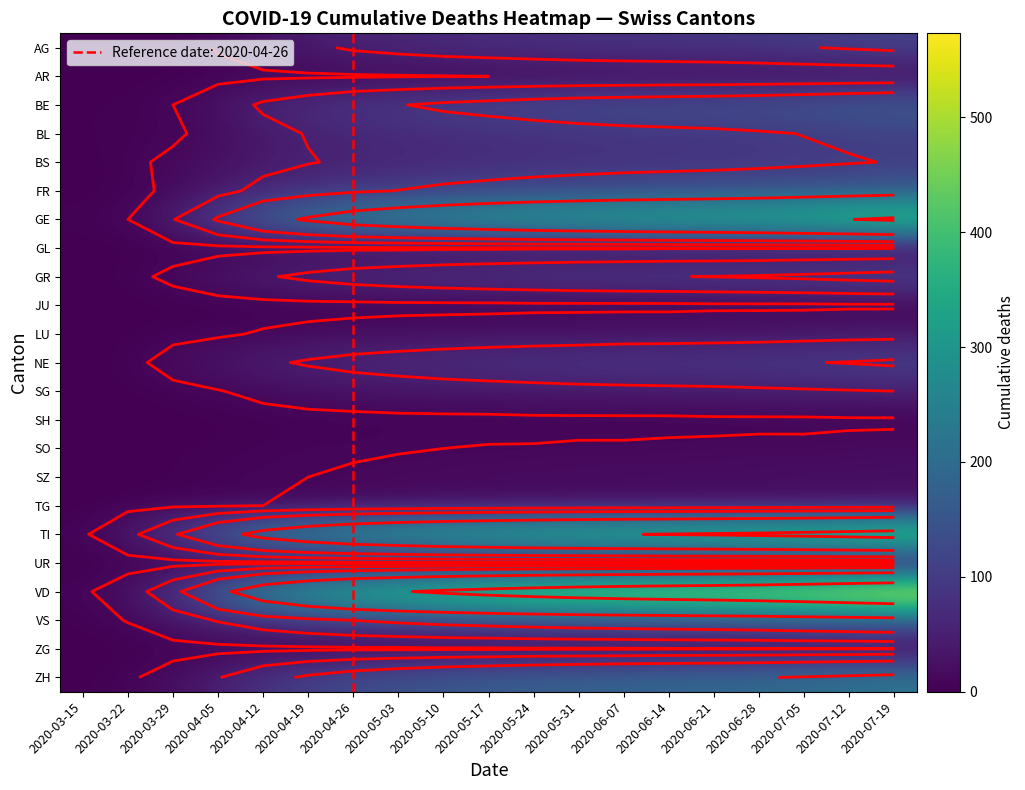

True or false: SZ has a value of 25 at 2020-05-24.

False